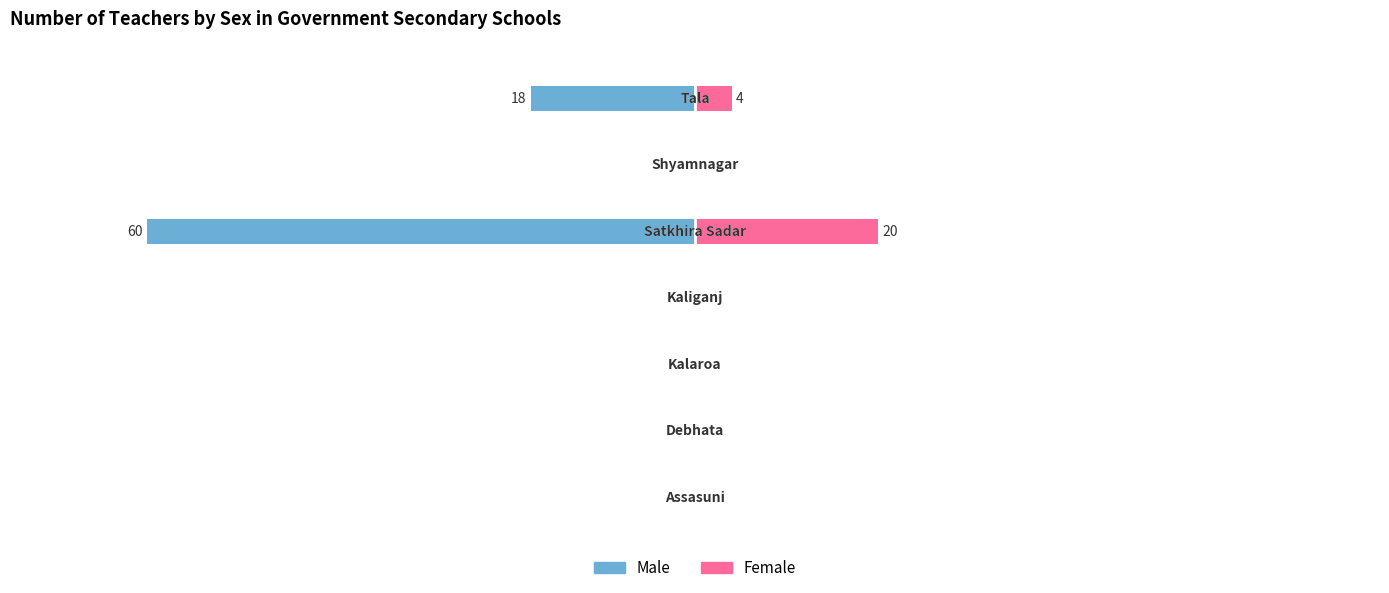

Reading left to right, extract all data points from this chart.

Male: 0	0	0	0	-60	0	-18
Female: 0	0	0	0	20	0	4